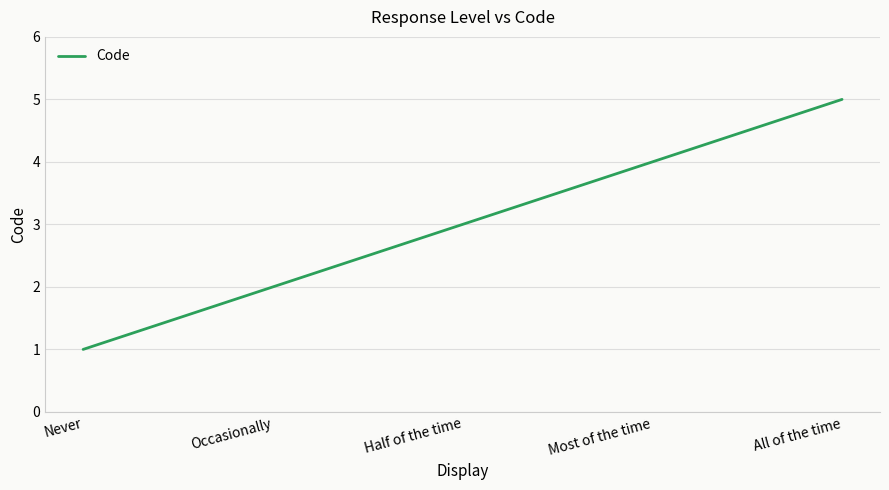

What position from the left is Occasionally?

2